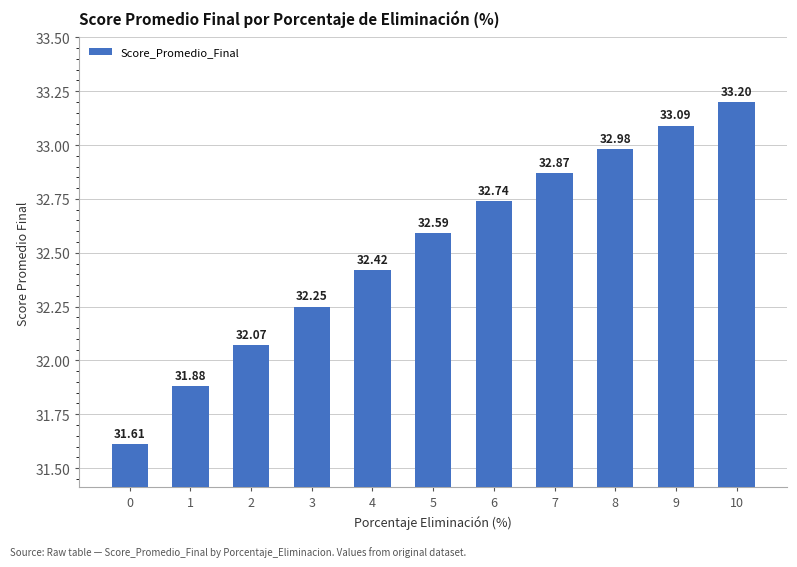

The value at 1 is 31.9. True or false?

True